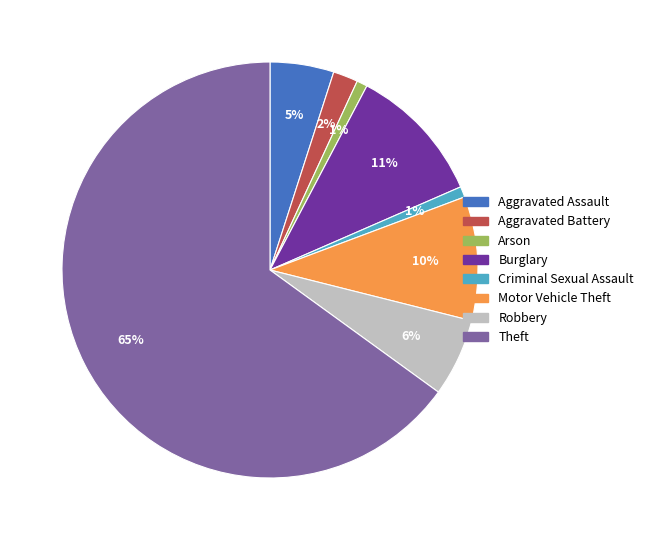

Is there any slice that represents more than half of the pie?

Yes